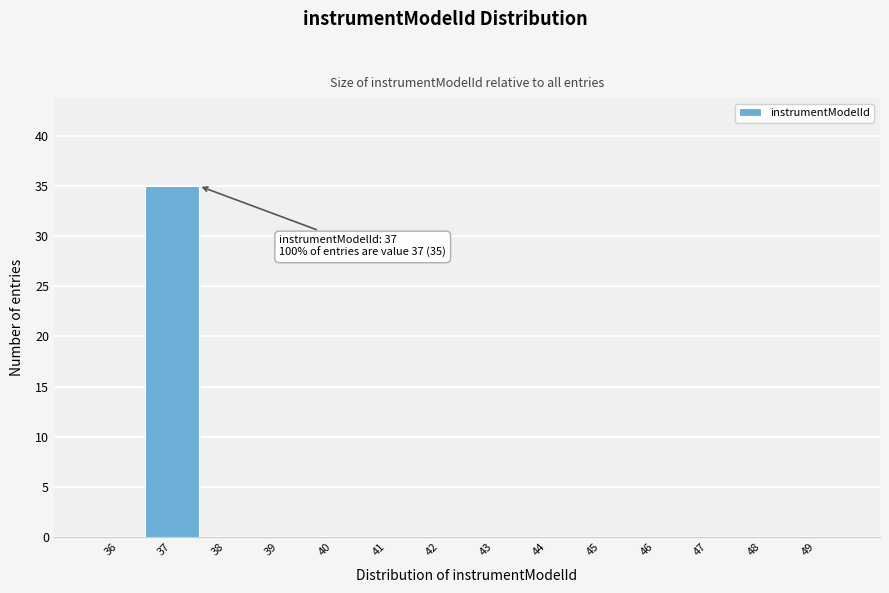

Which range on the x-axis has the tallest bar?

36.5 to 37.5